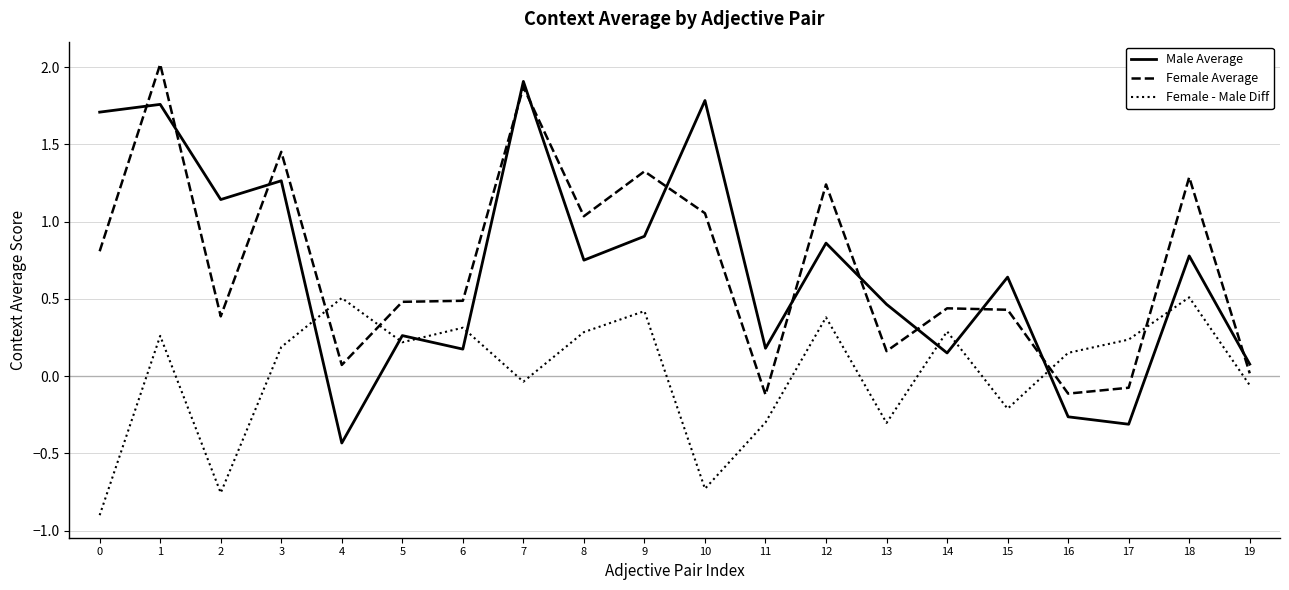

What is the total value across all series at 18?

2.6